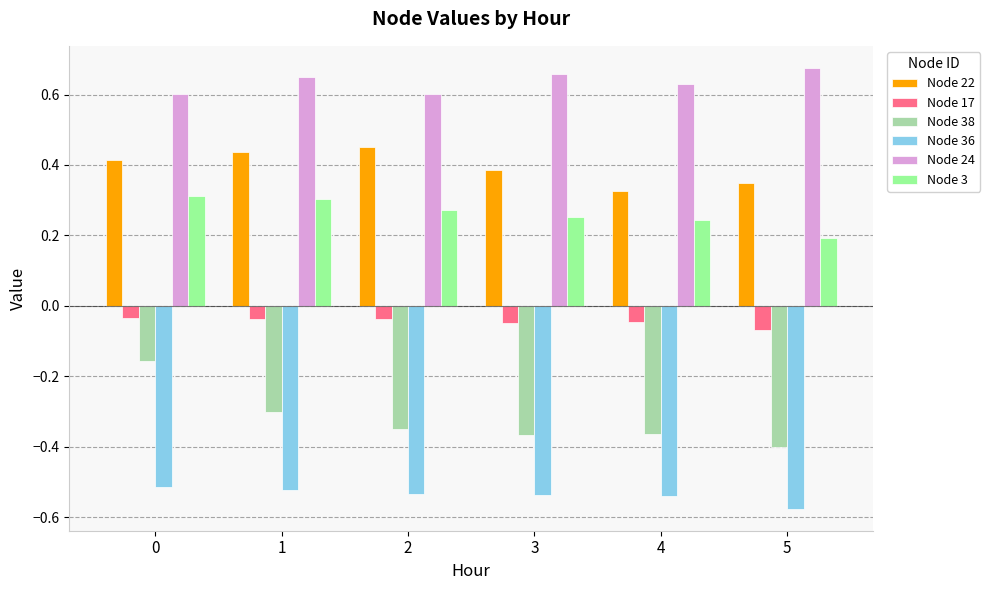

Is it true that Node 3 equals 0.4 at 4?

False